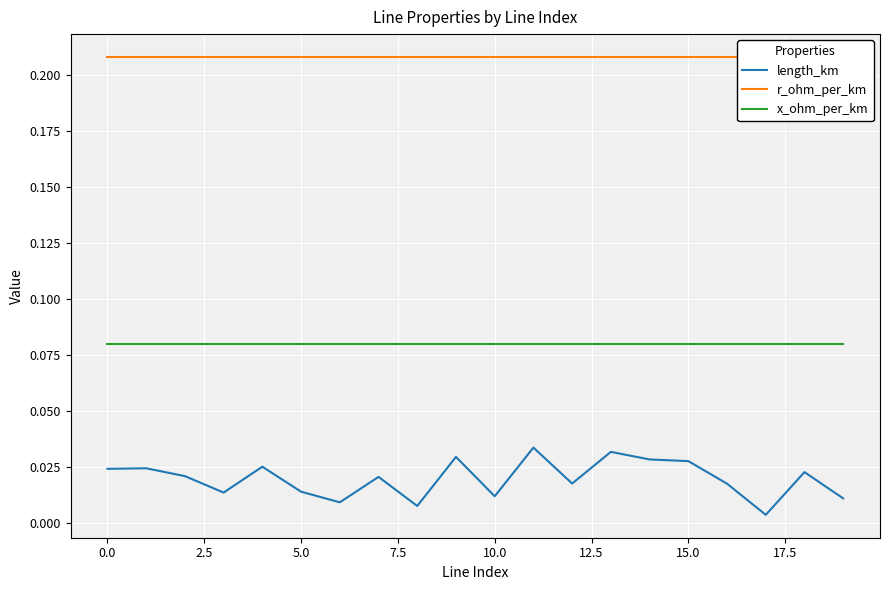

True or false: length_km and x_ohm_per_km cross at least once.

False